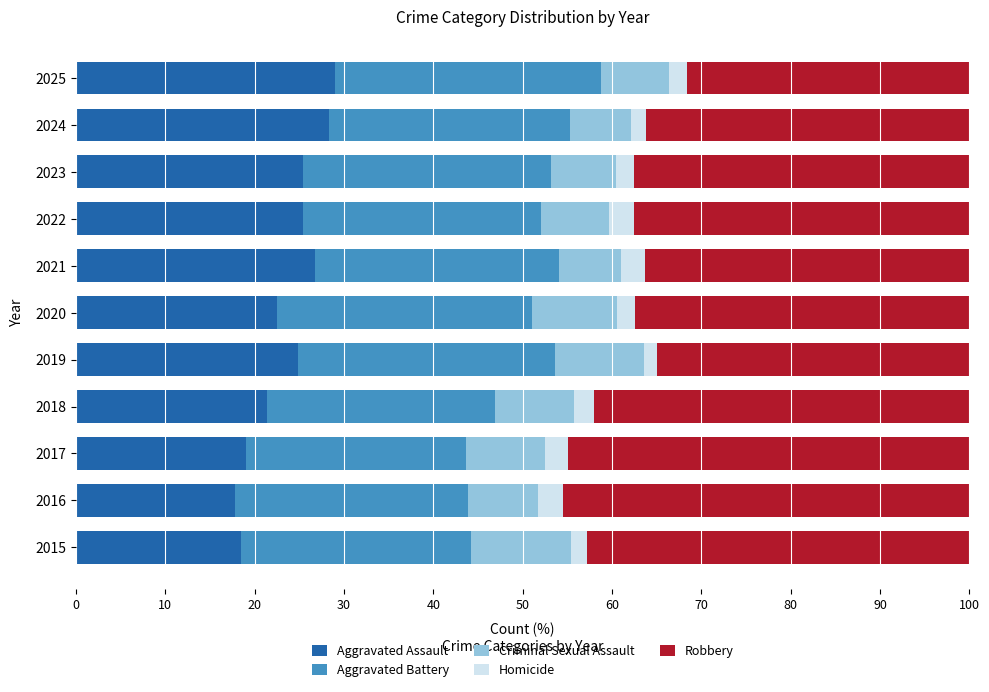

What are all the series names shown in the legend?

Aggravated Assault, Aggravated Battery, Criminal Sexual Assault, Homicide, Robbery